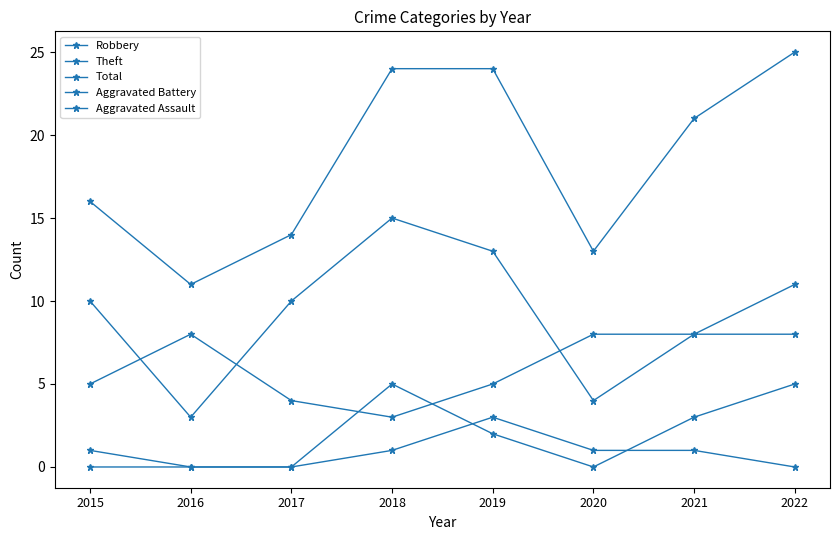

What is the difference between the second highest and second lowest values in the Aggravated Battery series?

5